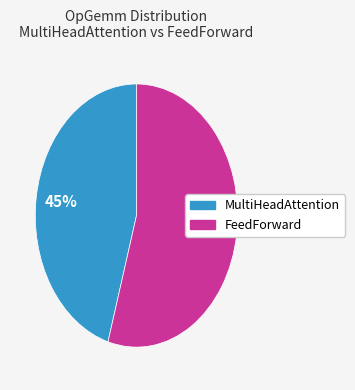

Does any single category account for the majority?

Yes